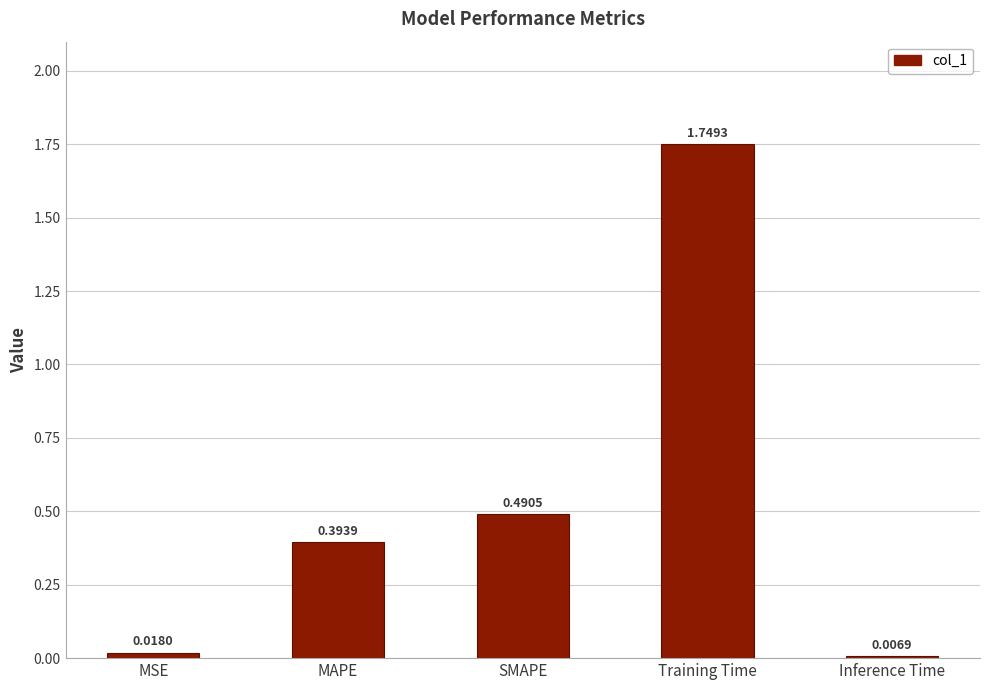

Rank the categories by value from highest to lowest.

Training Time, SMAPE, MAPE, MSE, Inference Time